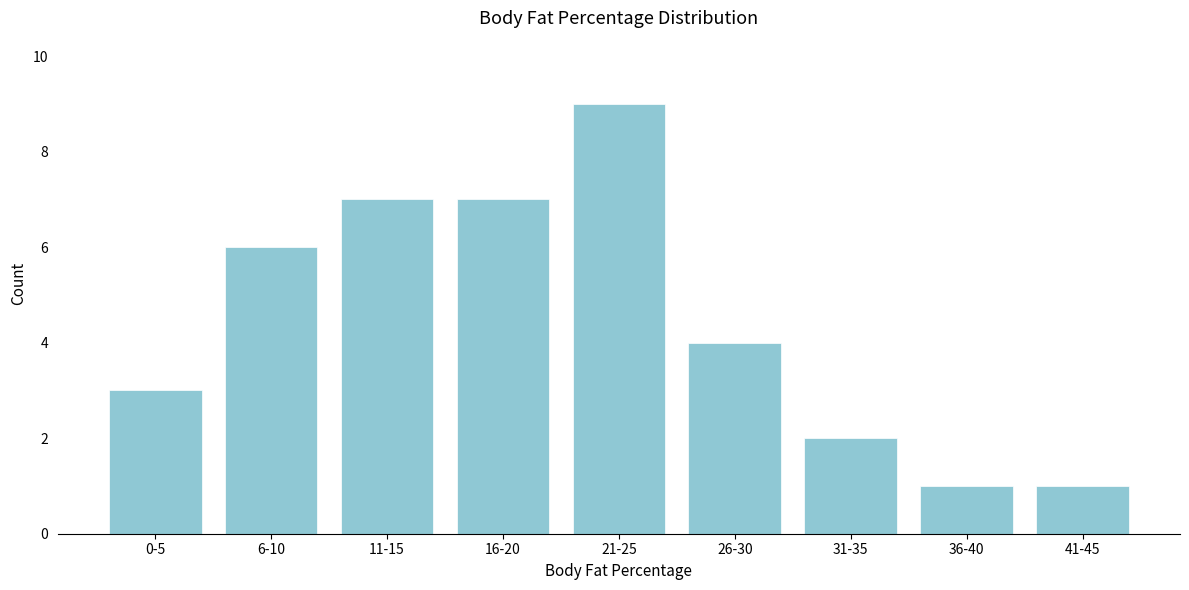

Reading left to right, transcribe all the data shown in this chart.

3	6	7	7	9	4	2	1	1